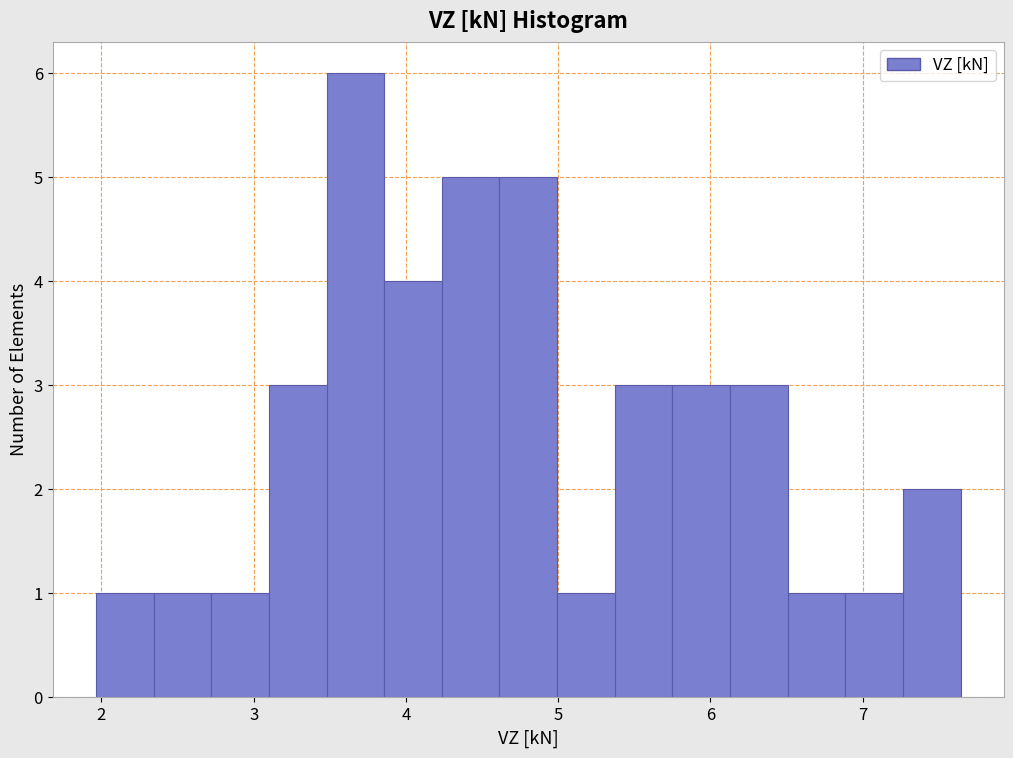

Read against the x-axis, roughly where is the centre of the tallest bar?

3.7